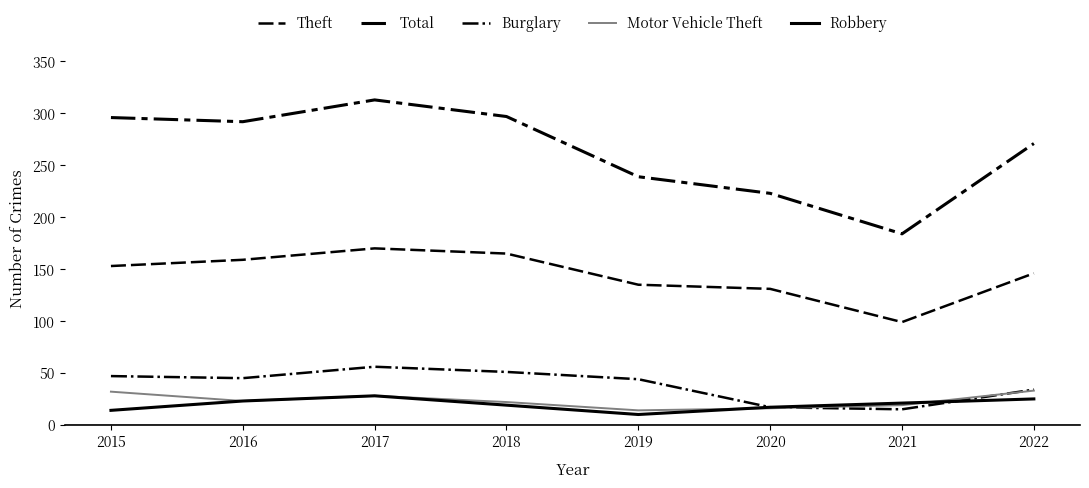

How many lines are shown in the chart?

5